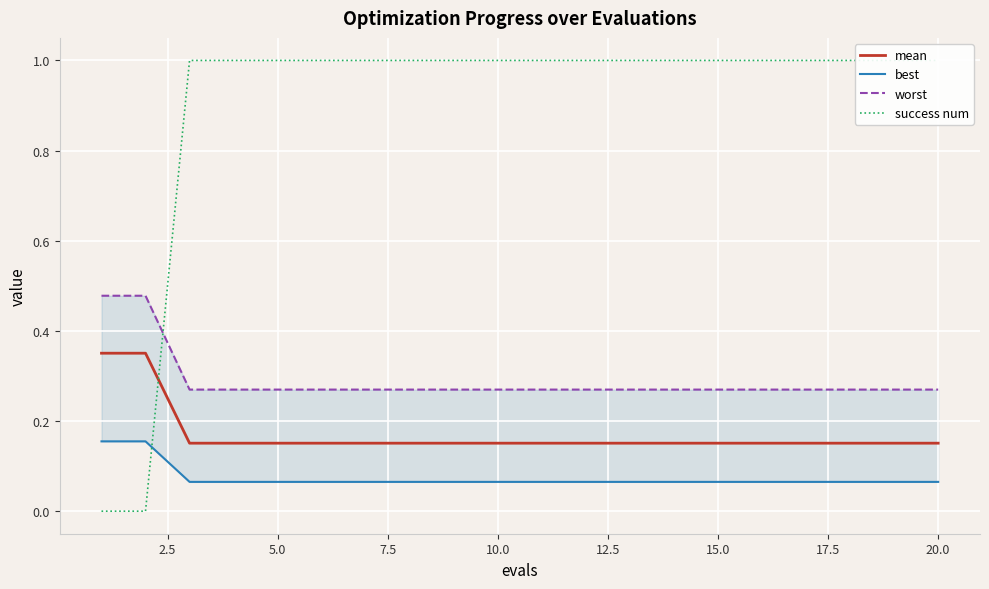

The value of success num at 20.0 is 1.7. True or false?

False